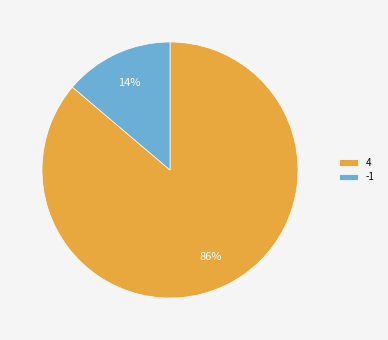

Which category has the biggest portion of the pie?

4